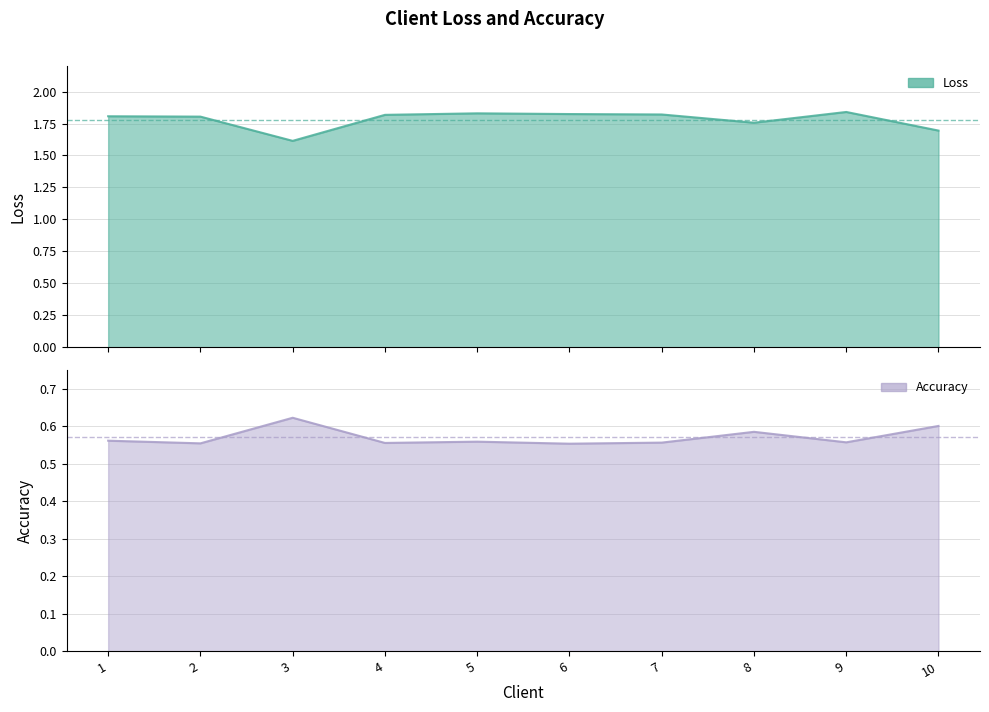

True or false: Accuracy and Loss intersect in this chart.

False